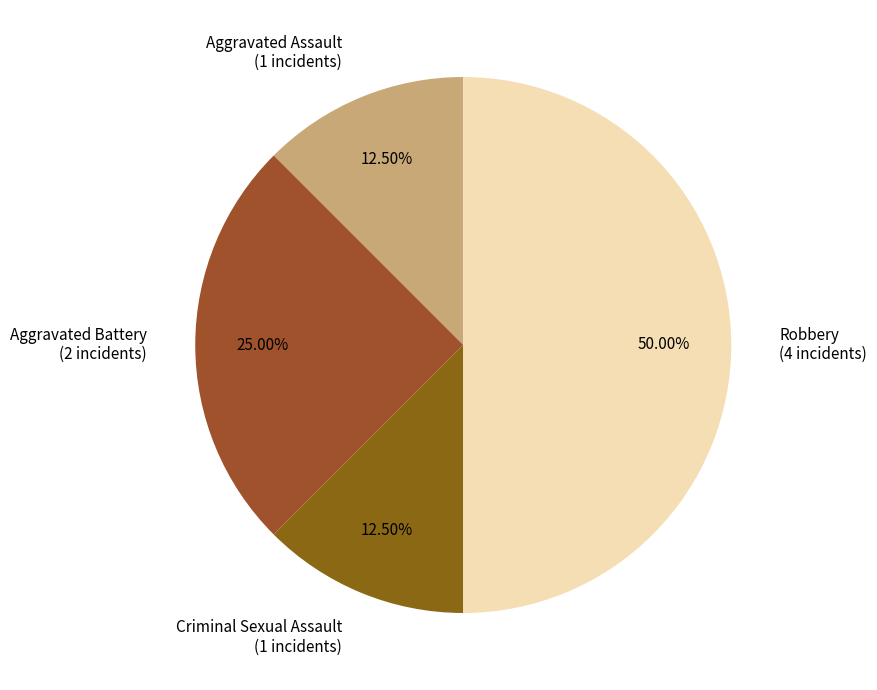

What portion of the pie excludes Aggravated Assault?

87.5%